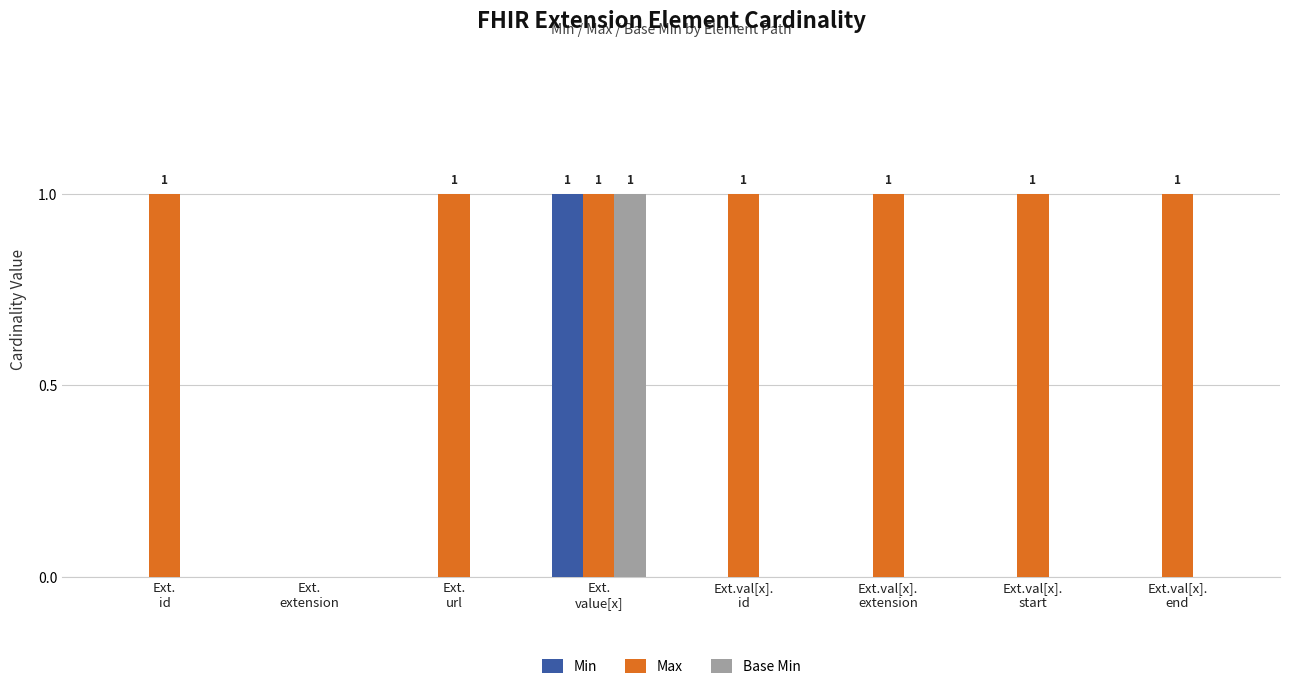

Reading right to left, what are all the values shown in this chart?

Min: Ext.val[x].
end=0	Ext.val[x].
start=0	Ext.val[x].
extension=0	Ext.val[x].
id=0	Ext.
value[x]=1	Ext.
url=0	Ext.
extension=0	Ext.
id=0
Max: Ext.val[x].
end=1	Ext.val[x].
start=1	Ext.val[x].
extension=1	Ext.val[x].
id=1	Ext.
value[x]=1	Ext.
url=1	Ext.
extension=0	Ext.
id=1
Base Min: Ext.val[x].
end=0	Ext.val[x].
start=0	Ext.val[x].
extension=0	Ext.val[x].
id=0	Ext.
value[x]=1	Ext.
url=0	Ext.
extension=0	Ext.
id=0